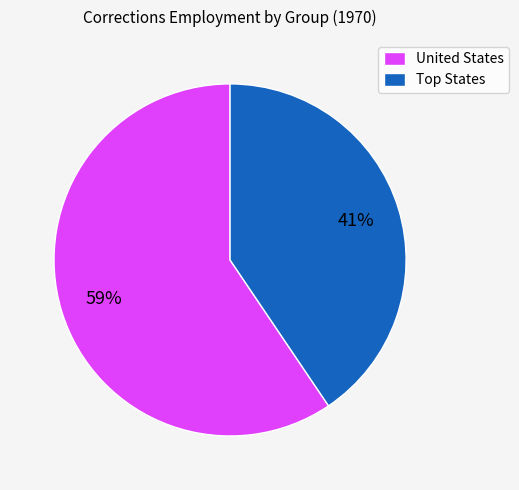

What percentage is the United States slice, to the nearest percent?

59%